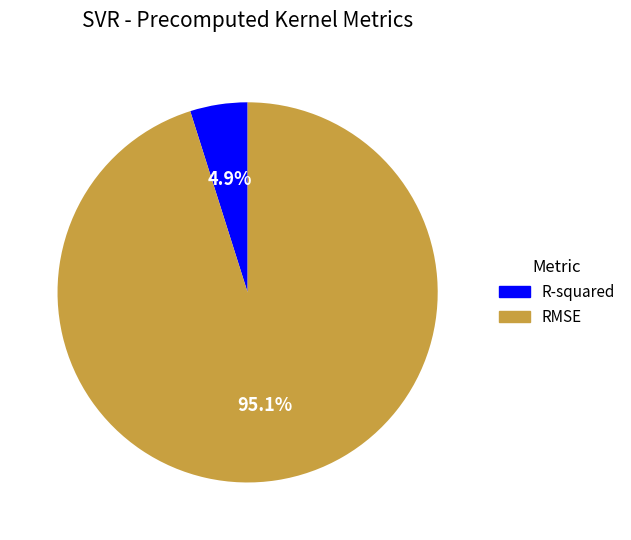

To the nearest percent, what is the difference between the largest and smallest slice percentages?

90%